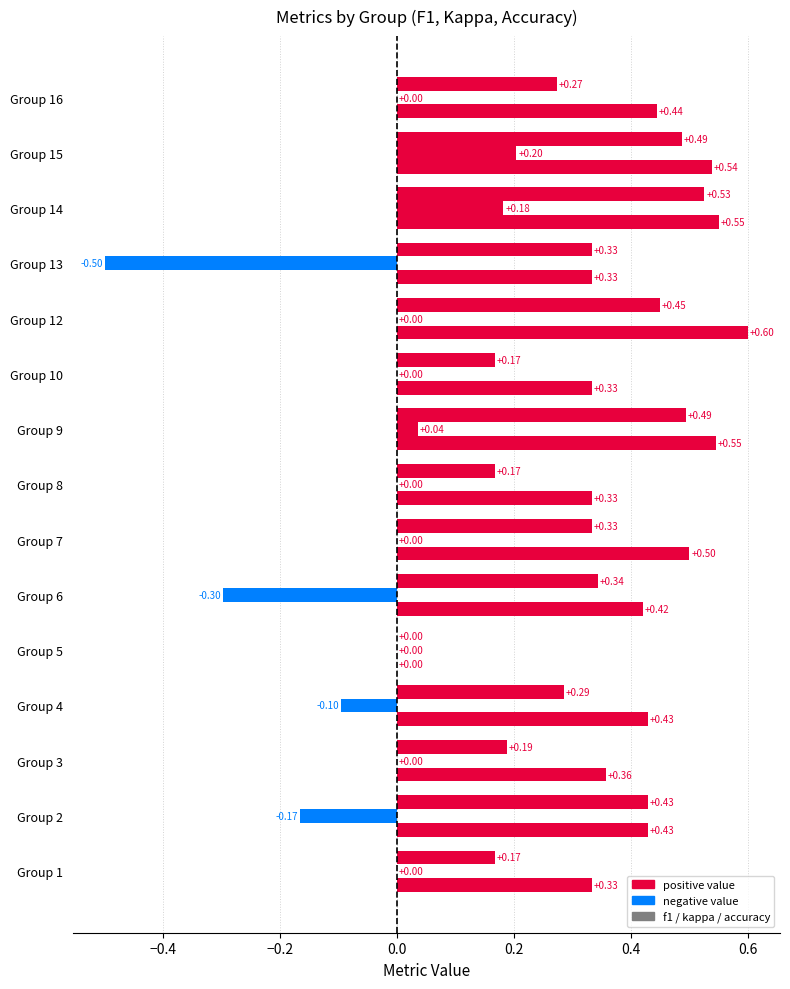

Reading right to left, list all the values displayed in this chart.

f1: 0.3	0.5	0.5	0.3	0.5	0.2	0.5	0.2	0.3	0.3	0.0	0.3	0.2	0.4	0.2
kappa: 0.0	0.2	0.2	-0.5	0.0	0.0	0.0	0.0	0.0	-0.3	0.0	-0.1	0.0	-0.2	0.0
accuracy: 0.4	0.5	0.6	0.3	0.6	0.3	0.5	0.3	0.5	0.4	0.0	0.4	0.4	0.4	0.3